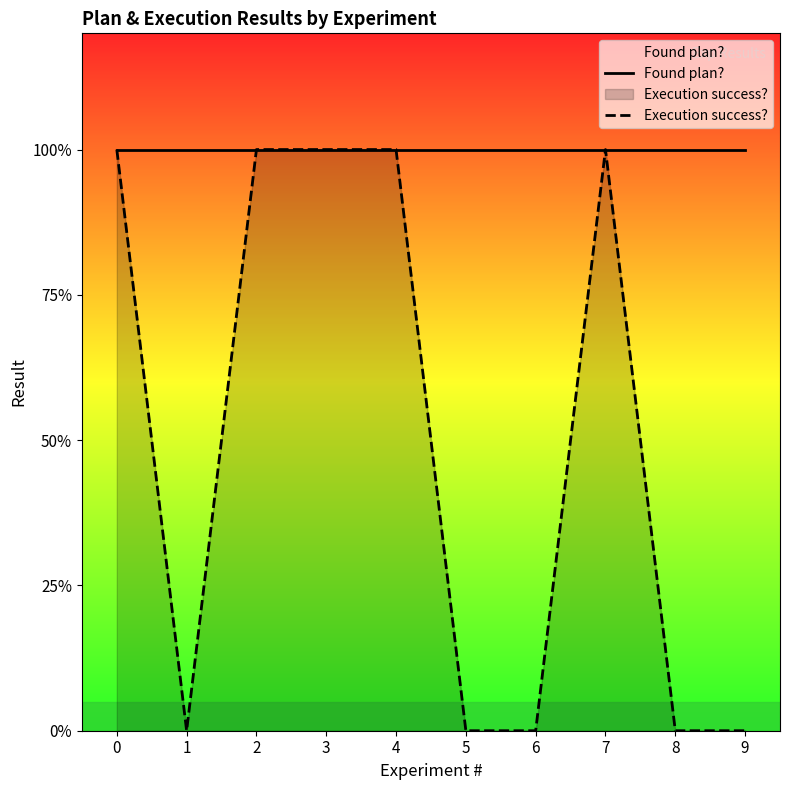

Reading left to right, extract all data points from this chart.

Found plan?: 1	1	1	1	1	1	1	1	1	1
Execution success?: 1	0	1	1	1	0	0	1	0	0